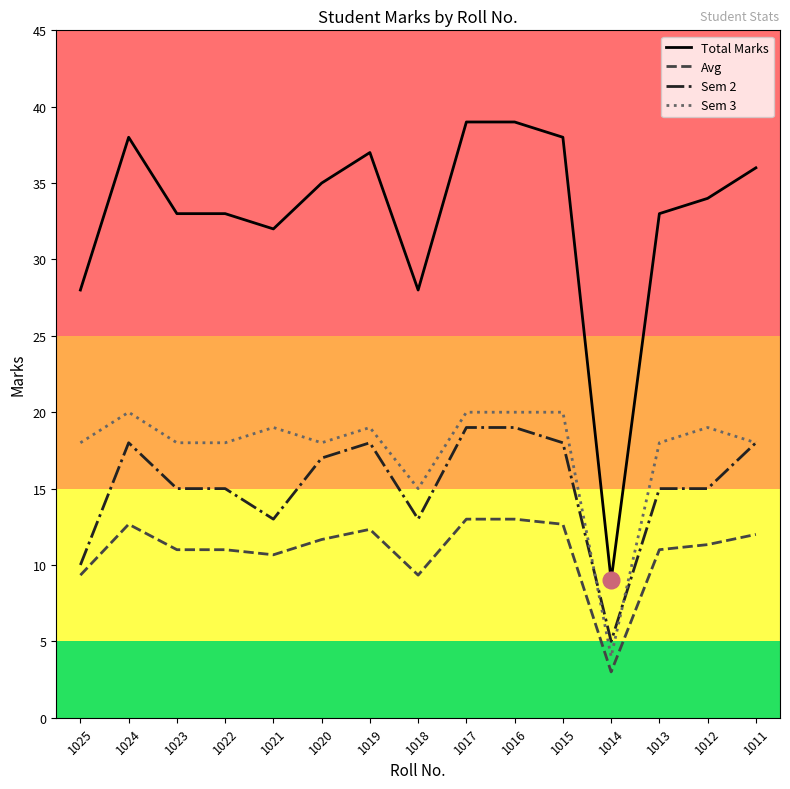

What value does the Total Marks series have at 1019?

37.0